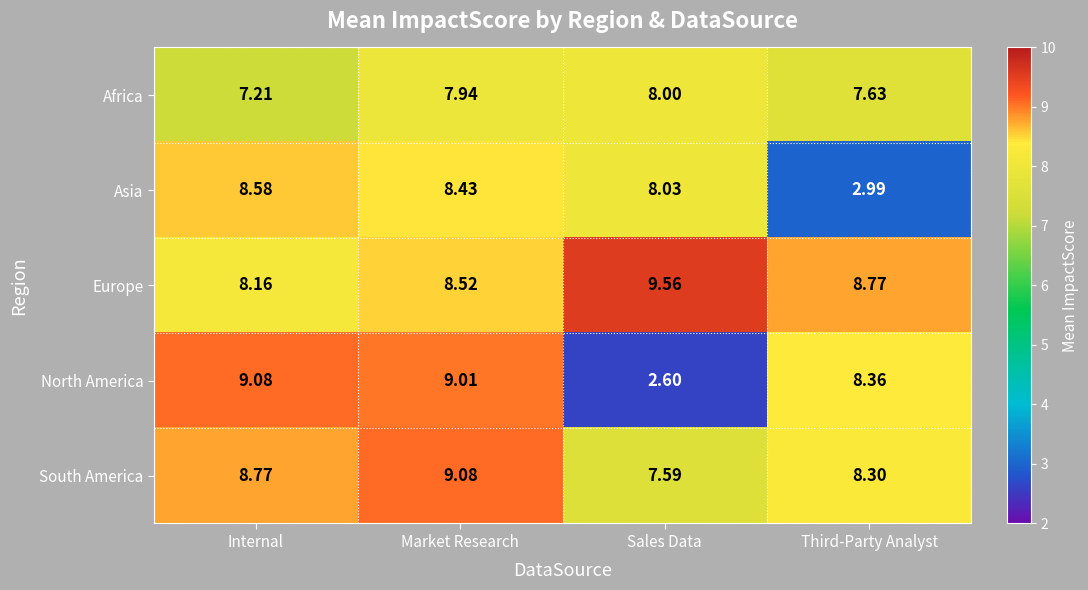

At which label does North America first exceed 9?

Internal